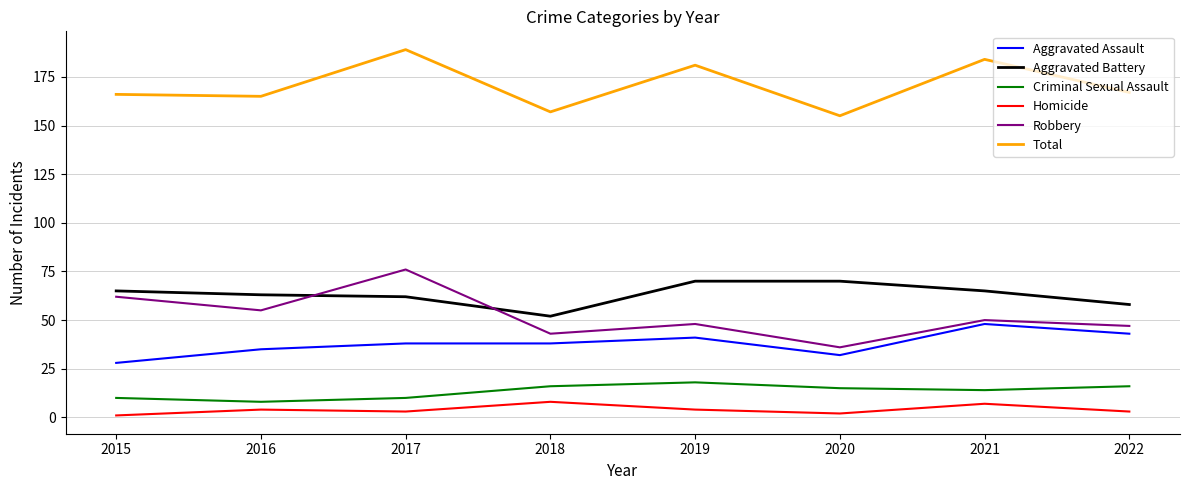

What is the smallest value displayed?

1